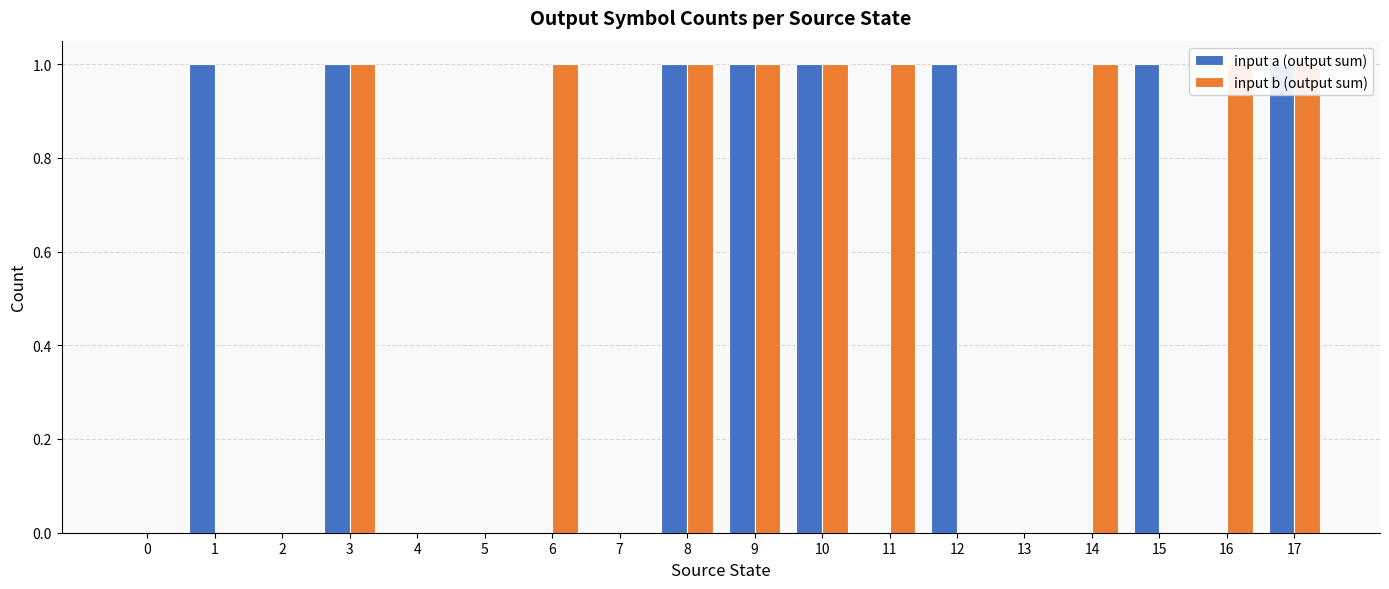

Reading left to right, transcribe all the data shown in this chart.

input a (output sum): 0=0	1=1	2=0	3=1	4=0	5=0	6=0	7=0	8=1	9=1	10=1	11=0	12=1	13=0	14=0	15=1	16=0	17=1
input b (output sum): 0=0	1=0	2=0	3=1	4=0	5=0	6=1	7=0	8=1	9=1	10=1	11=1	12=0	13=0	14=1	15=0	16=1	17=1